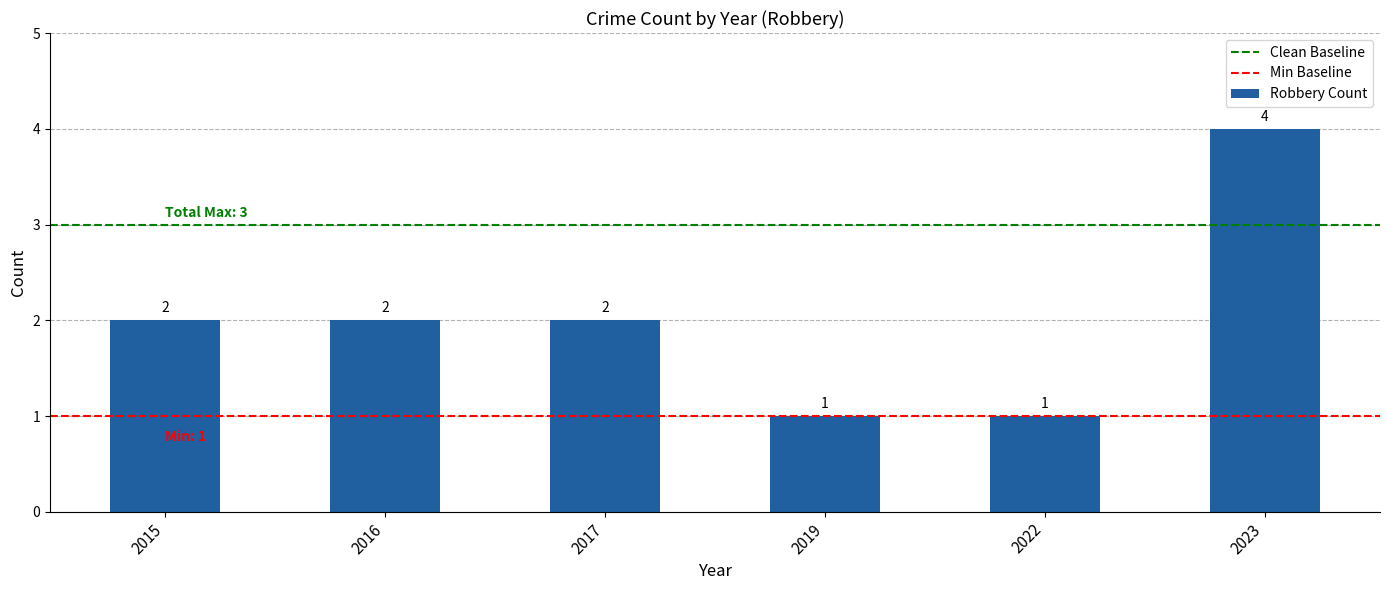

What is the change in value from 2016 to 2022?

-1